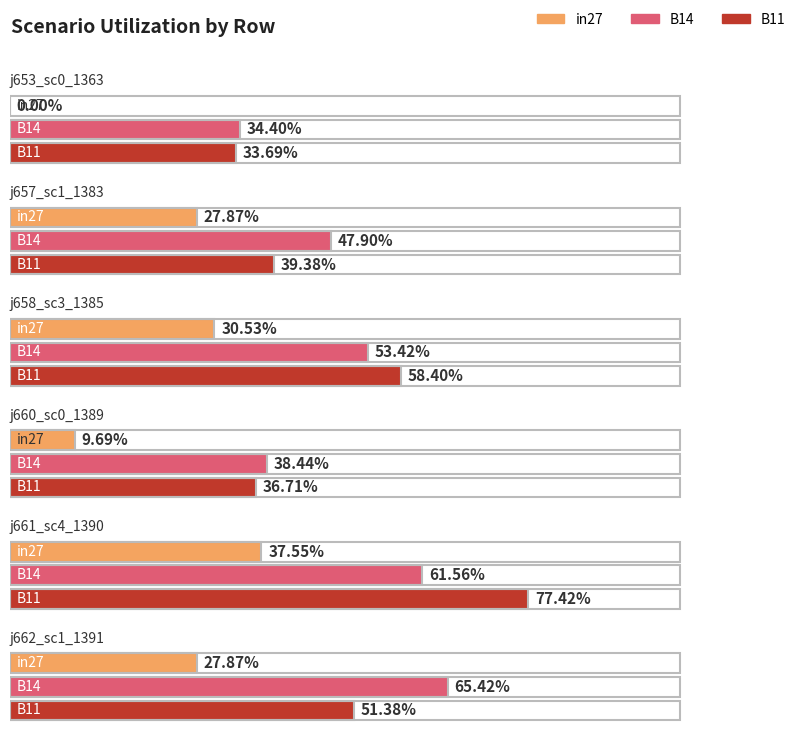

Count the number of categories in the chart.

6